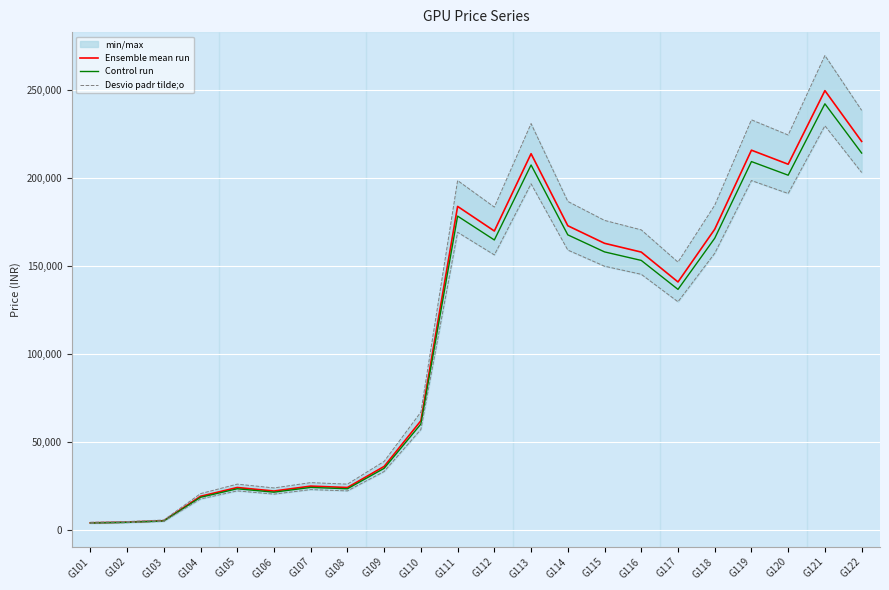

Is it true that Desvio padr tilde;o equals 2481 at G101?

False